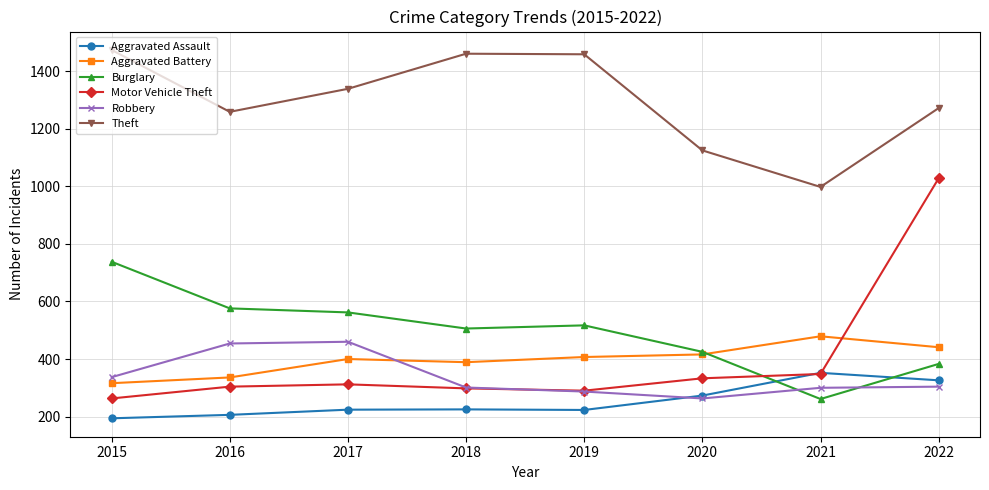

True or false: Theft has a value of 1272 at 2022.

True